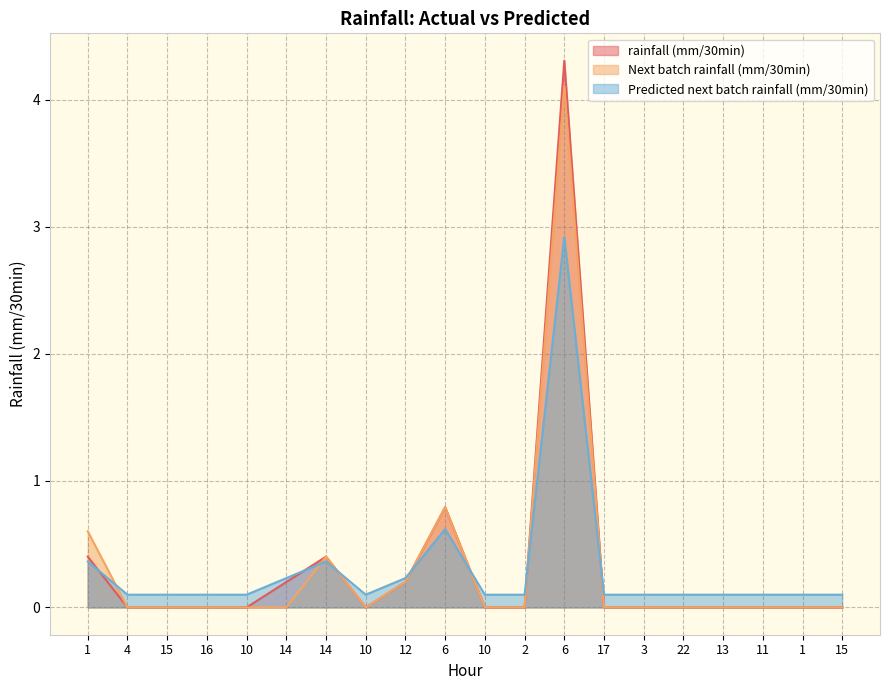

Does the chart display data point markers on the line(s)?

No